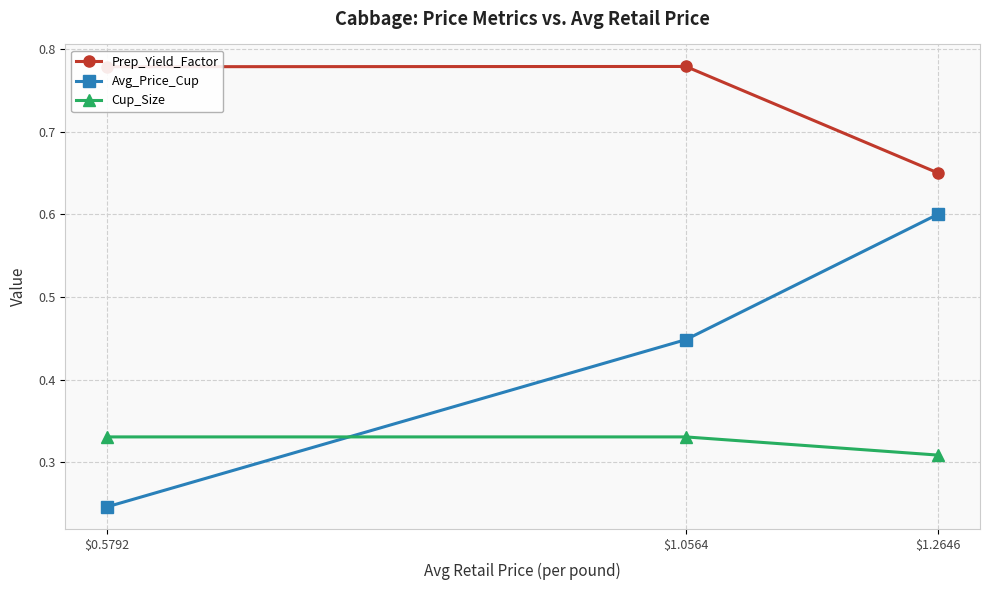

What is the total value across all series at $1.2646?

1.6